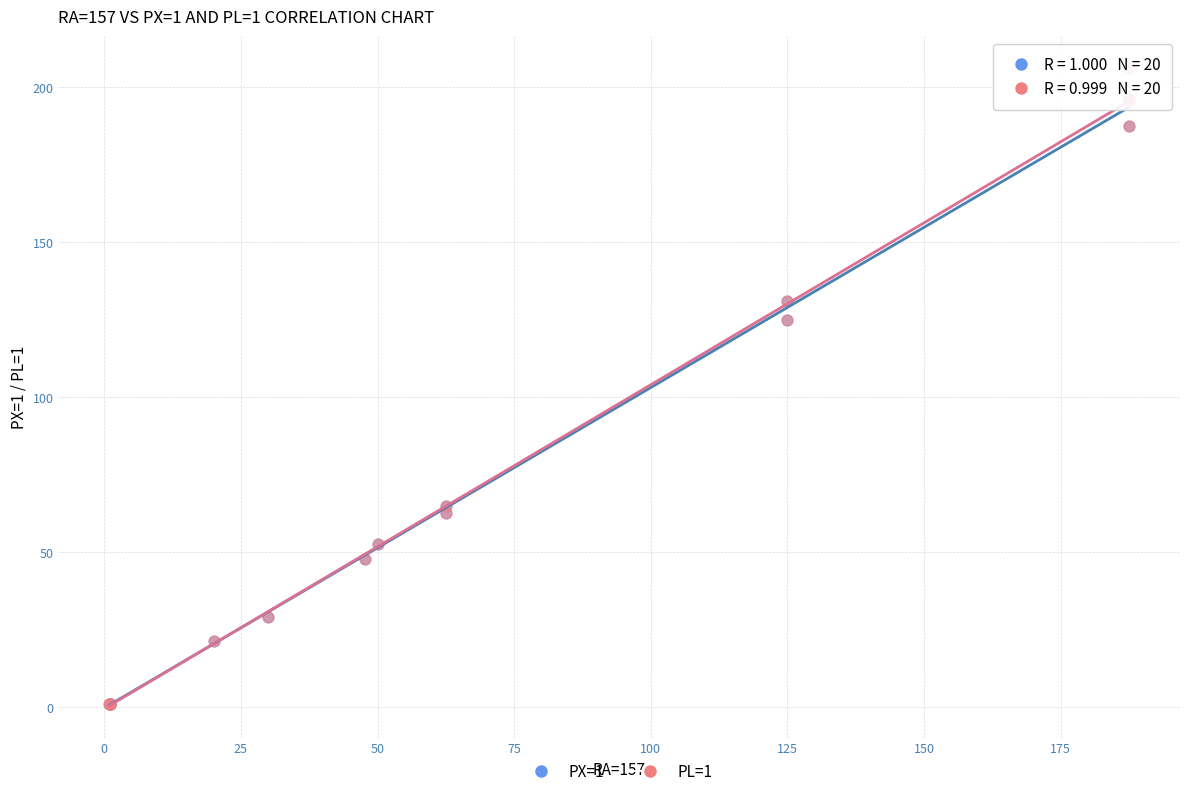

What are all the series names shown in the legend?

PX=1, PL=1